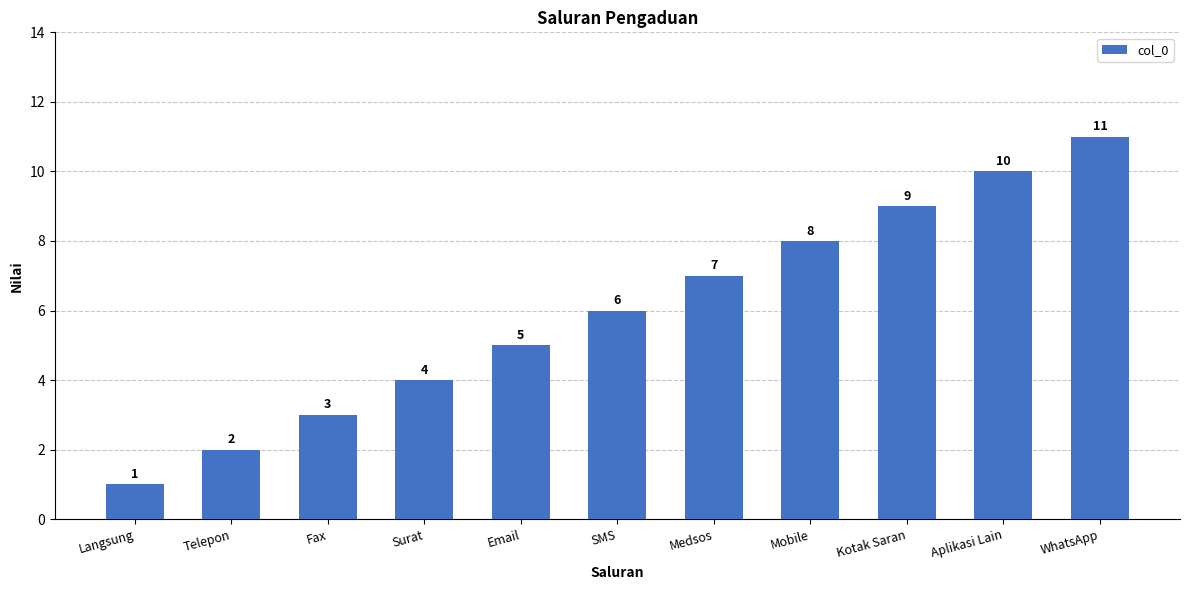

Reading left to right, transcribe all the data shown in this chart.

1	2	3	4	5	6	7	8	9	10	11